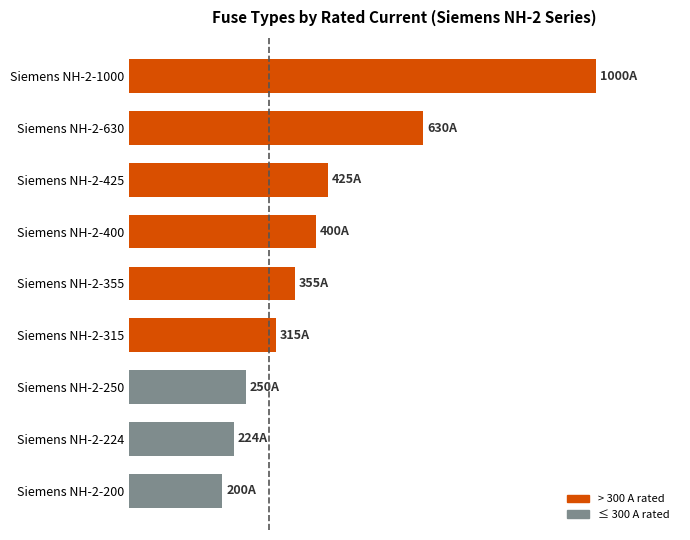

What is the ratio of the value at Siemens NH-2-1000 to the value at Siemens NH-2-355?

2.8